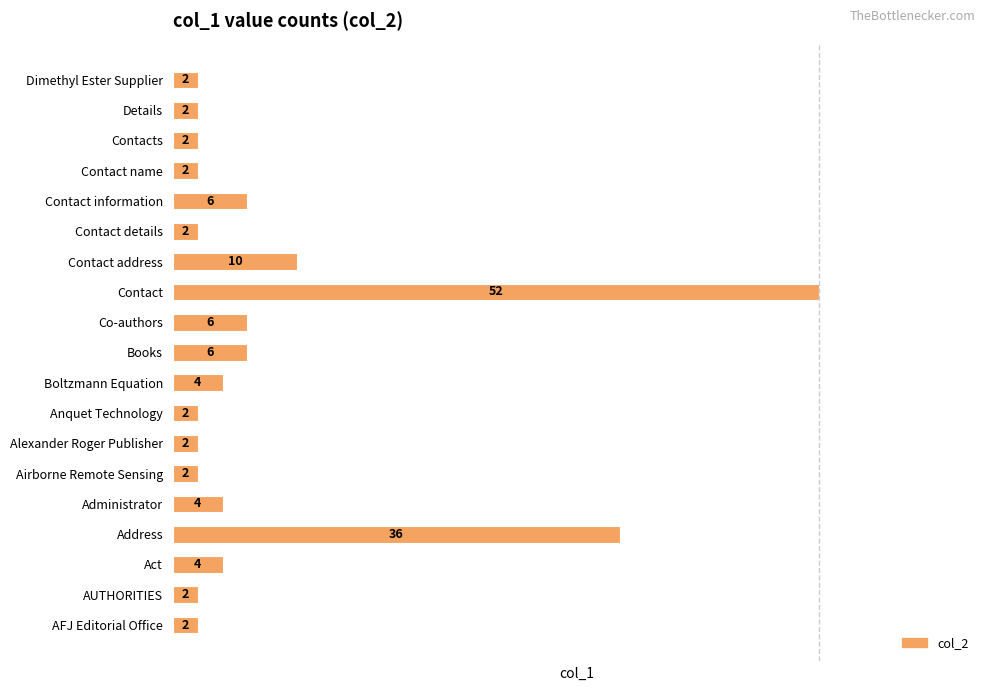

What is the maximum value shown in the chart?

52